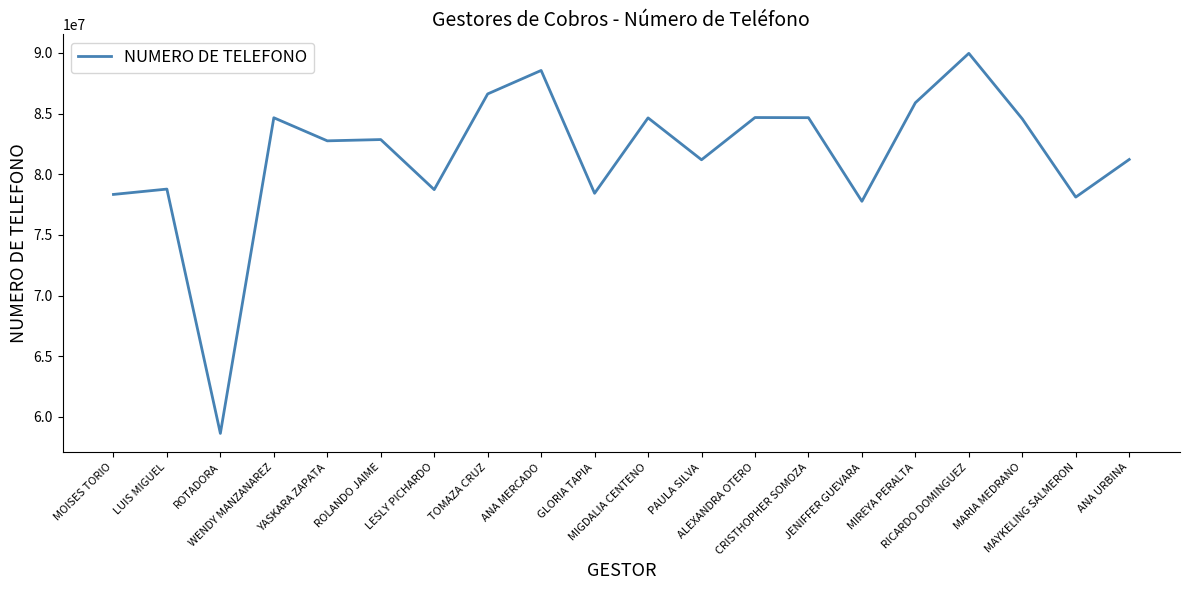

Which category has the lowest value across all series?

ROTADORA